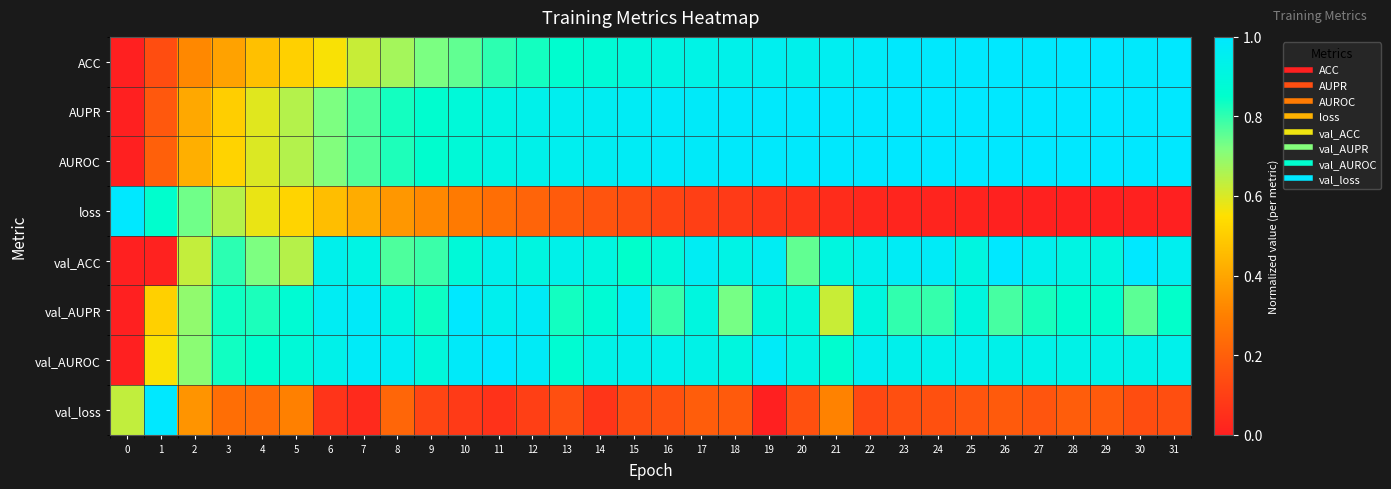

Reading left to right, transcribe all the data shown in this chart.

ACC: 0=0.0	1=0.1	2=0.3	3=0.4	4=0.5	5=0.5	6=0.6	7=0.6	8=0.7	9=0.7	10=0.8	11=0.8	12=0.8	13=0.9	14=0.9	15=0.9	16=0.9	17=0.9	18=0.9	19=1.0	20=0.9	21=1.0	22=1.0	23=1.0	24=1.0	25=1.0	26=1.0	27=1.0	28=1.0	29=1.0	30=1.0	31=1.0
AUPR: 0=0.0	1=0.2	2=0.4	3=0.5	4=0.6	5=0.6	6=0.7	7=0.8	8=0.8	9=0.9	10=0.9	11=0.9	12=0.9	13=1.0	14=1.0	15=1.0	16=1.0	17=1.0	18=1.0	19=1.0	20=1.0	21=1.0	22=1.0	23=1.0	24=1.0	25=1.0	26=1.0	27=1.0	28=1.0	29=1.0	30=1.0	31=1.0
AUROC: 0=0.0	1=0.2	2=0.4	3=0.5	4=0.6	5=0.7	6=0.7	7=0.8	8=0.8	9=0.9	10=0.9	11=0.9	12=0.9	13=1.0	14=1.0	15=1.0	16=1.0	17=1.0	18=1.0	19=1.0	20=1.0	21=1.0	22=1.0	23=1.0	24=1.0	25=1.0	26=1.0	27=1.0	28=1.0	29=1.0	30=1.0	31=1.0
loss: 0=1.0	1=0.9	2=0.7	3=0.6	4=0.6	5=0.5	6=0.5	7=0.4	8=0.4	9=0.3	10=0.3	11=0.2	12=0.2	13=0.2	14=0.2	15=0.1	16=0.1	17=0.1	18=0.1	19=0.1	20=0.1	21=0.0	22=0.0	23=0.0	24=0.0	25=0.0	26=0.0	27=0.0	28=0.0	29=0.0	30=0.0	31=0.0
val_ACC: 0=0.0	1=0.0	2=0.6	3=0.8	4=0.7	5=0.6	6=0.9	7=0.9	8=0.8	9=0.8	10=0.9	11=0.9	12=0.9	13=0.9	14=0.9	15=0.8	16=0.9	17=1.0	18=0.9	19=1.0	20=0.8	21=0.9	22=0.9	23=1.0	24=1.0	25=0.9	26=1.0	27=0.9	28=0.9	29=0.9	30=1.0	31=1.0
val_AUPR: 0=0.0	1=0.5	2=0.7	3=0.8	4=0.8	5=0.9	6=1.0	7=1.0	8=0.9	9=0.8	10=1.0	11=0.9	12=1.0	13=0.8	14=0.9	15=1.0	16=0.8	17=0.9	18=0.7	19=0.9	20=0.9	21=0.6	22=0.9	23=0.8	24=0.8	25=0.9	26=0.8	27=0.8	28=0.9	29=0.9	30=0.8	31=0.8
val_AUROC: 0=0.0	1=0.6	2=0.7	3=0.8	4=0.9	5=0.9	6=0.9	7=1.0	8=1.0	9=0.9	10=1.0	11=1.0	12=1.0	13=0.9	14=0.9	15=0.9	16=0.9	17=0.9	18=0.9	19=1.0	20=0.9	21=0.9	22=1.0	23=0.9	24=0.9	25=1.0	26=0.9	27=0.9	28=0.9	29=0.9	30=0.9	31=0.9
val_loss: 0=0.6	1=1.0	2=0.4	3=0.2	4=0.2	5=0.3	6=0.1	7=0.0	8=0.2	9=0.1	10=0.1	11=0.1	12=0.1	13=0.2	14=0.1	15=0.1	16=0.2	17=0.2	18=0.2	19=0.0	20=0.2	21=0.3	22=0.1	23=0.1	24=0.2	25=0.2	26=0.2	27=0.2	28=0.2	29=0.2	30=0.1	31=0.1